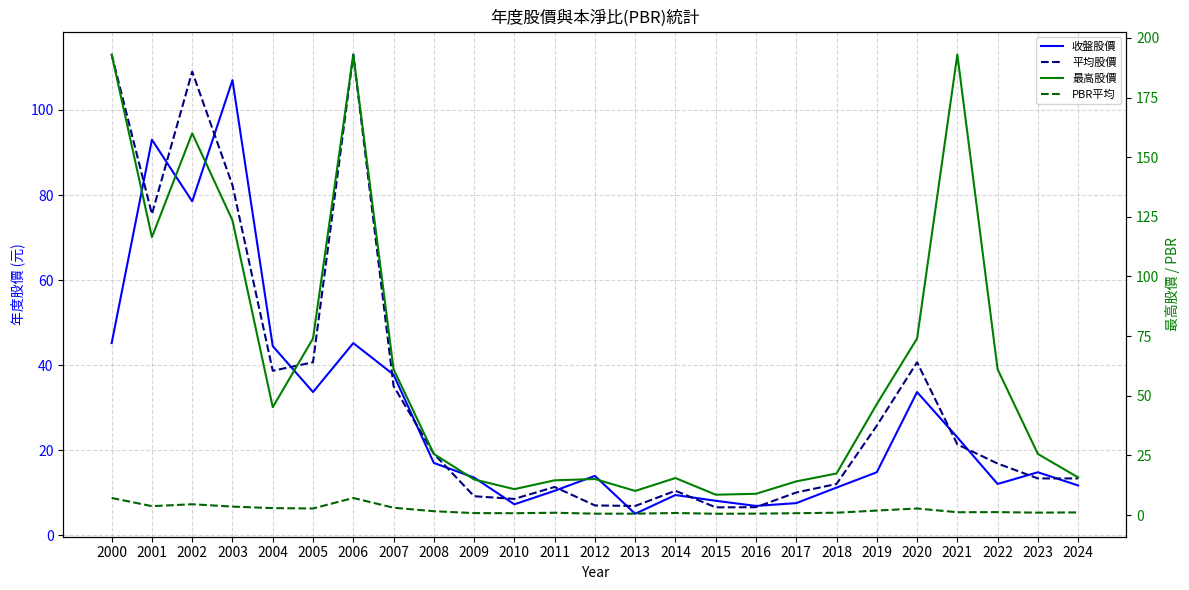

Is it true that PBR平均 equals 1.4 at 2009?

False